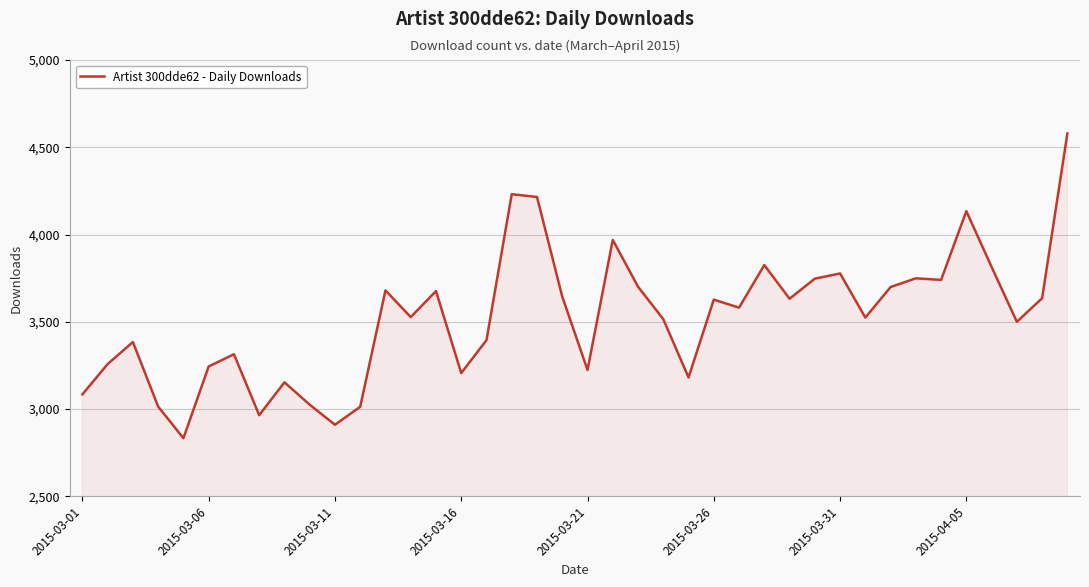

What is the maximum value shown in the chart?

4579